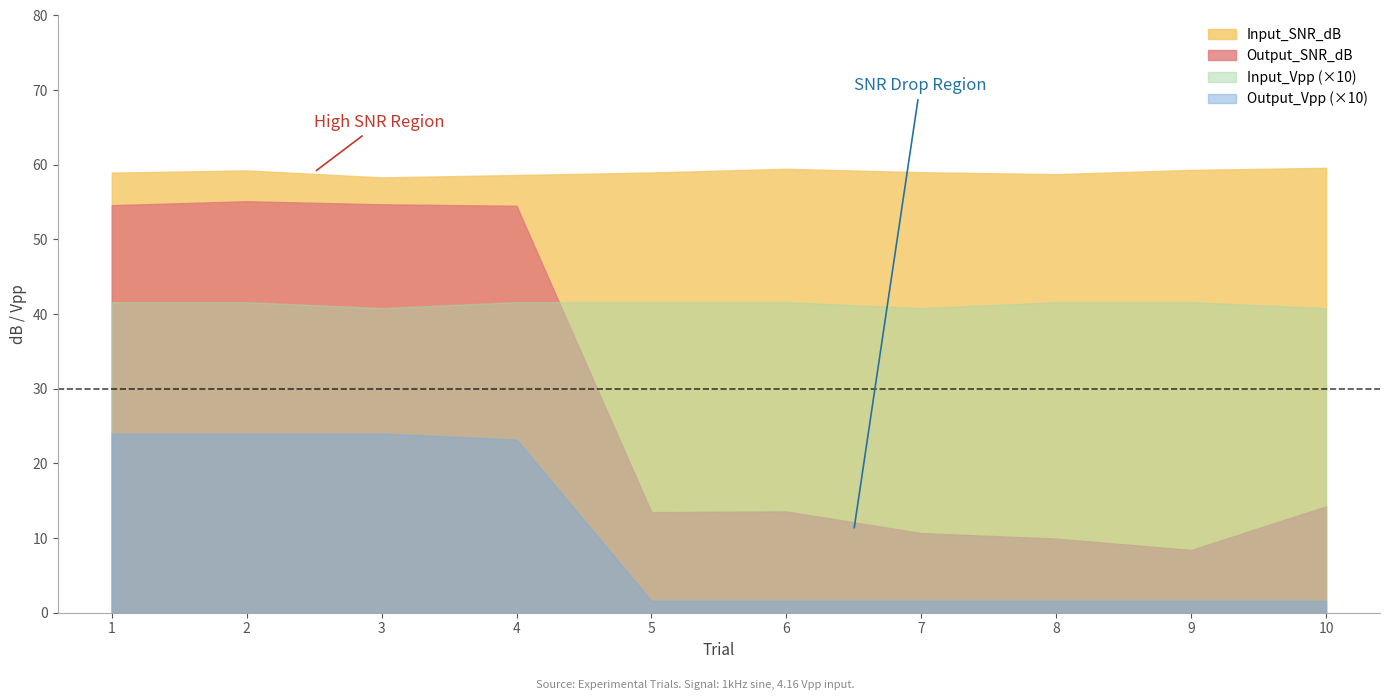

How many Input_Vpp values are between 4 and 5?

10